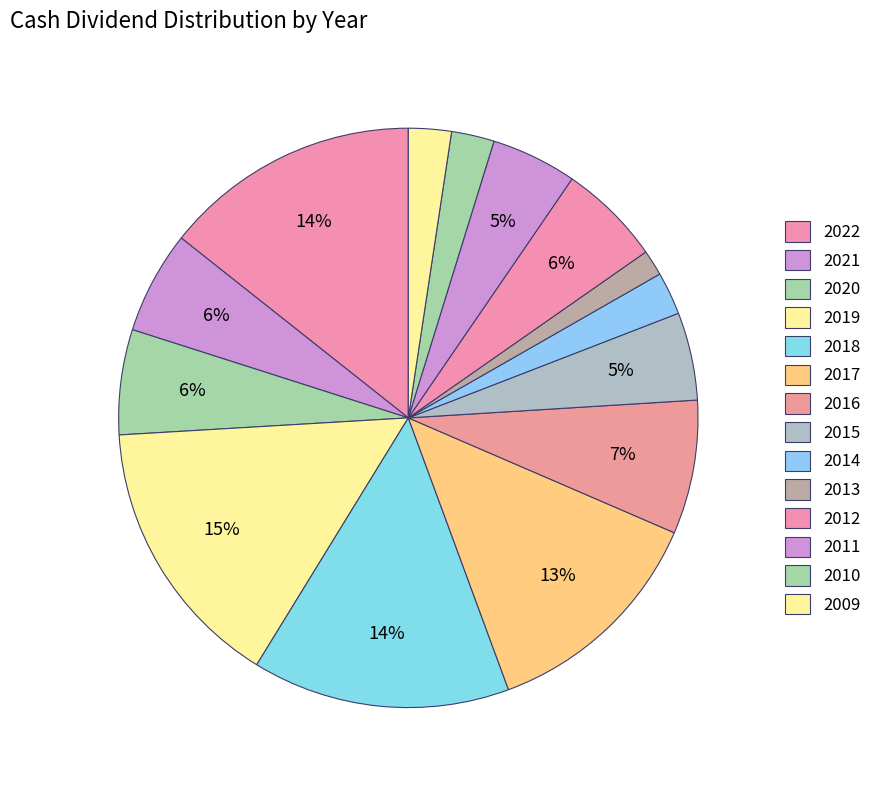

Rank the categories by value from lowest to highest.

2013, 2014, 2010, 2009, 2011, 2015, 2021, 2012, 2020, 2016, 2017, 2022, 2018, 2019